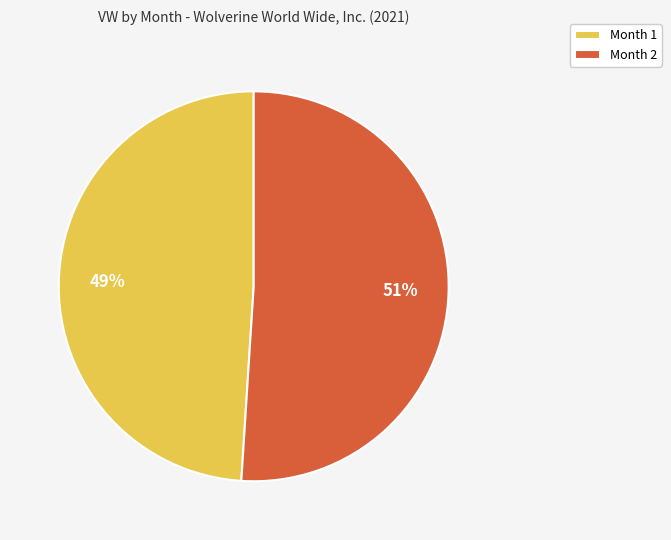

The Month 1 slice represents 55% of the pie. True or false?

False